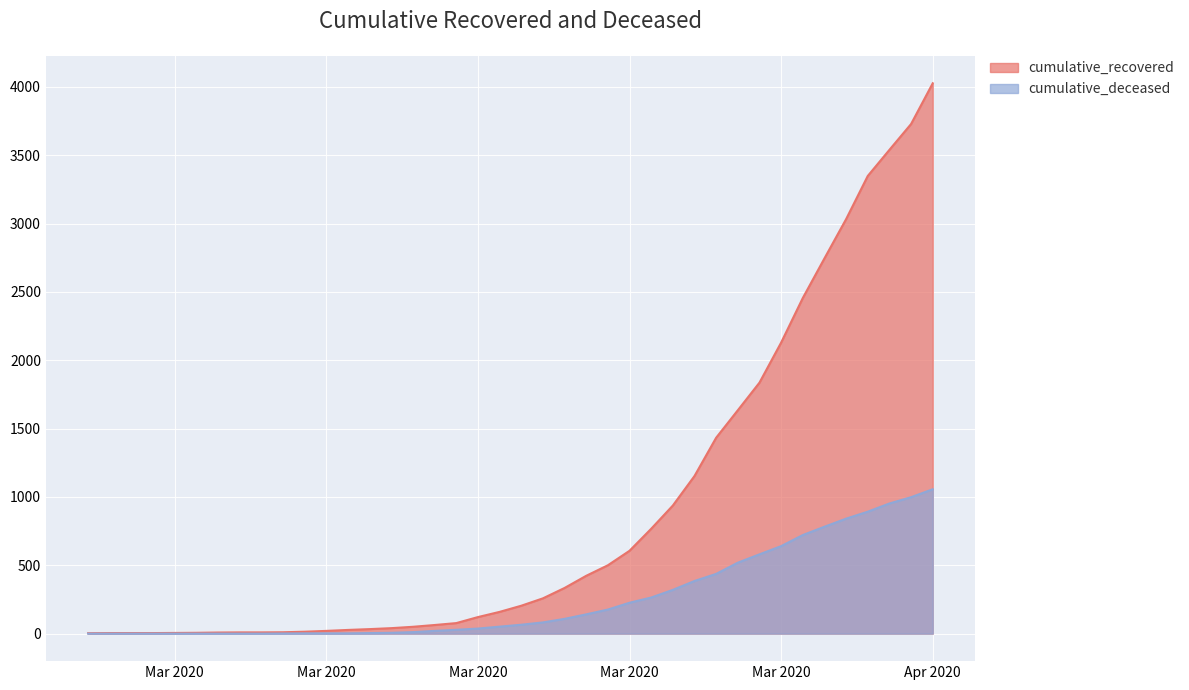

What are all the series names shown in the legend?

cumulative_recovered, cumulative_deceased